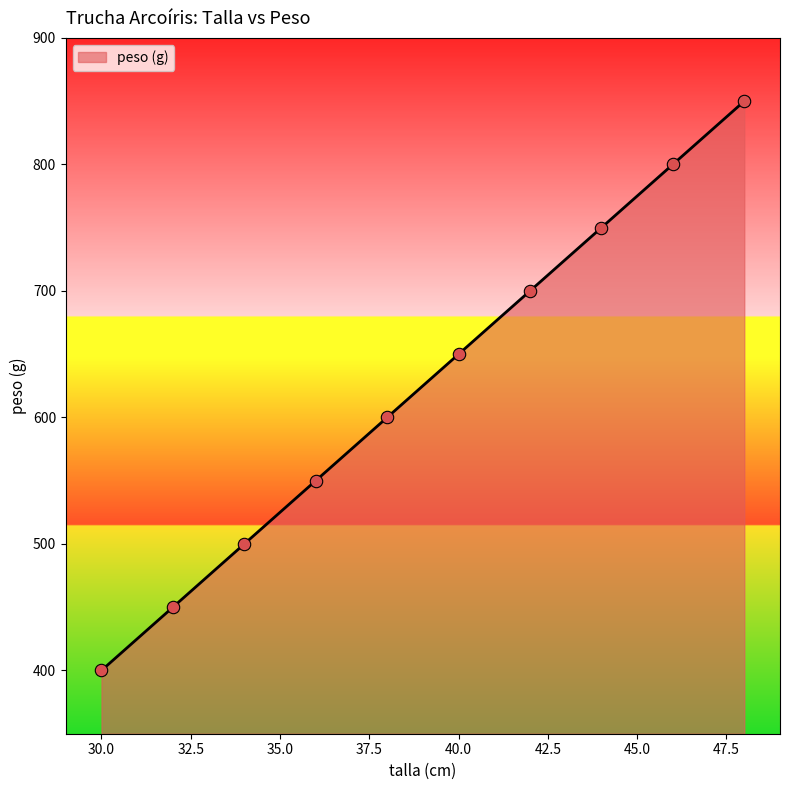

What is the greatest value displayed?

850